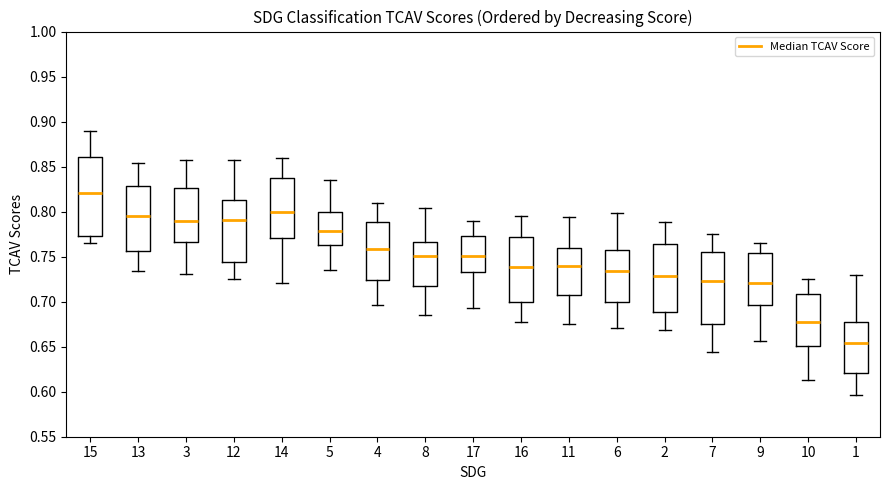

Reading left to right, transcribe this box plot: for each box, give where its median line is, the range the box spans, and where its two whiskers end, as read against the y-axis. The values are not printed on the chart, so give them approximately, as read against the axis.

15: median 0.820, box 0.775 to 0.860, whiskers 0.765 to 0.890
13: median 0.795, box 0.755 to 0.830, whiskers 0.735 to 0.855
3: median 0.790, box 0.765 to 0.825, whiskers 0.730 to 0.860
12: median 0.790, box 0.745 to 0.810, whiskers 0.725 to 0.855
14: median 0.800, box 0.770 to 0.840, whiskers 0.720 to 0.860
5: median 0.780, box 0.760 to 0.800, whiskers 0.735 to 0.835
4: median 0.760, box 0.725 to 0.790, whiskers 0.695 to 0.810
8: median 0.750, box 0.715 to 0.765, whiskers 0.685 to 0.805
17: median 0.750, box 0.735 to 0.770, whiskers 0.695 to 0.790
16: median 0.740, box 0.700 to 0.770, whiskers 0.675 to 0.795
11: median 0.740, box 0.705 to 0.760, whiskers 0.675 to 0.795
6: median 0.735, box 0.700 to 0.755, whiskers 0.670 to 0.800
2: median 0.730, box 0.690 to 0.765, whiskers 0.670 to 0.790
7: median 0.725, box 0.675 to 0.755, whiskers 0.645 to 0.775
9: median 0.720, box 0.695 to 0.755, whiskers 0.655 to 0.765
10: median 0.675, box 0.650 to 0.710, whiskers 0.615 to 0.725
1: median 0.655, box 0.620 to 0.680, whiskers 0.595 to 0.730